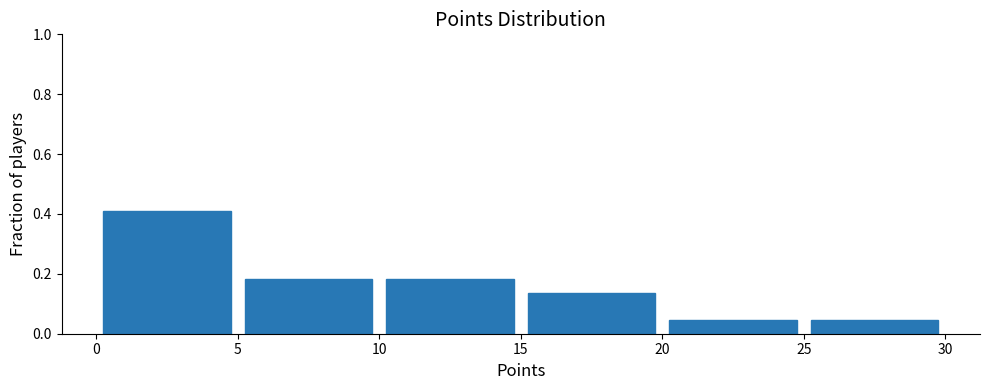

Reading left to right, list every bar in this chart as the range it spans on the x-axis followed by its height. The values are not printed on the chart, so give them approximately, as read against the axis.

0 to 5: 0.40
5 to 10: 0.18
10 to 15: 0.18
15 to 20: 0.14
20 to 25: 0.04
25 to 30: 0.04